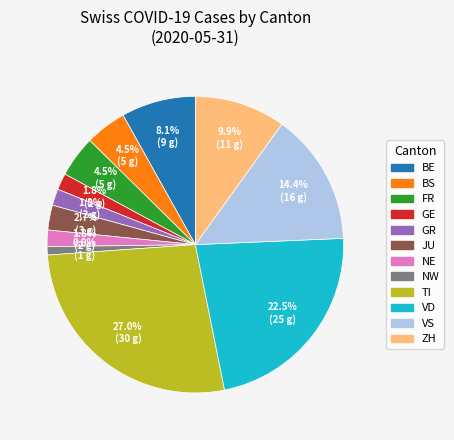

Is there a majority slice in this chart?

No